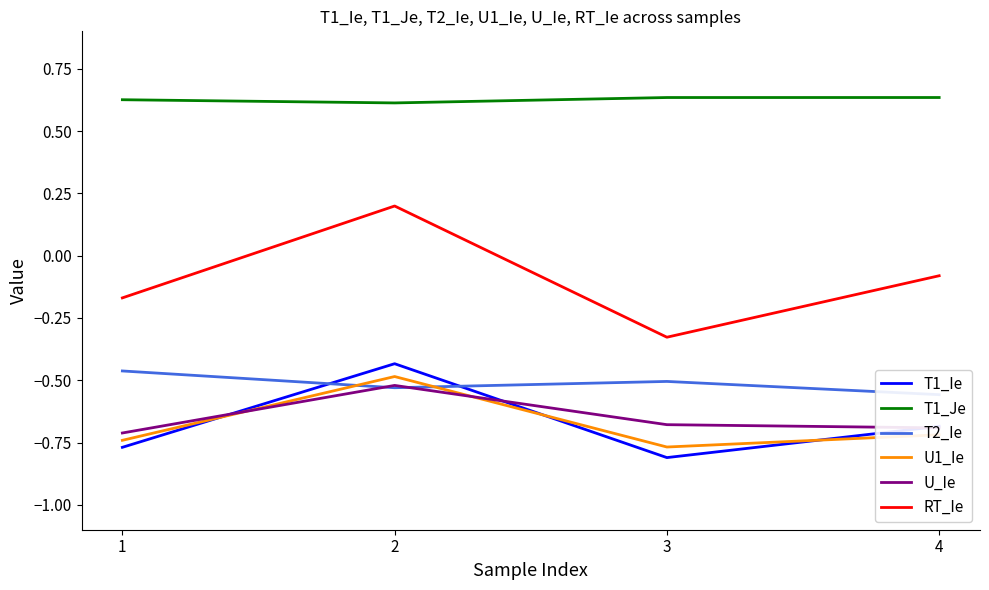

What is the total value across all series at 1?

-2.2